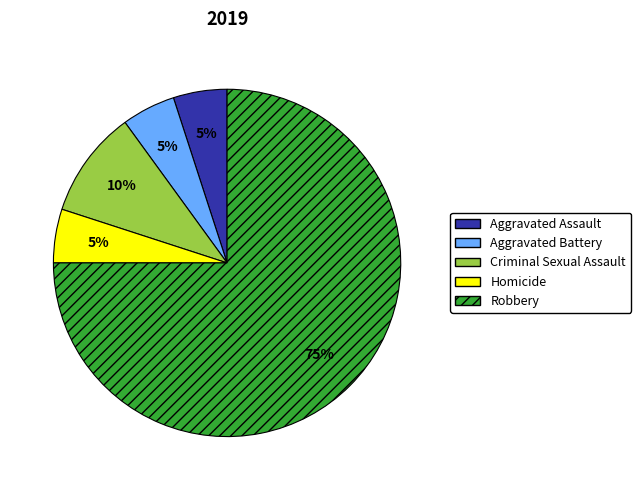

What is the largest slice in the pie chart?

Robbery